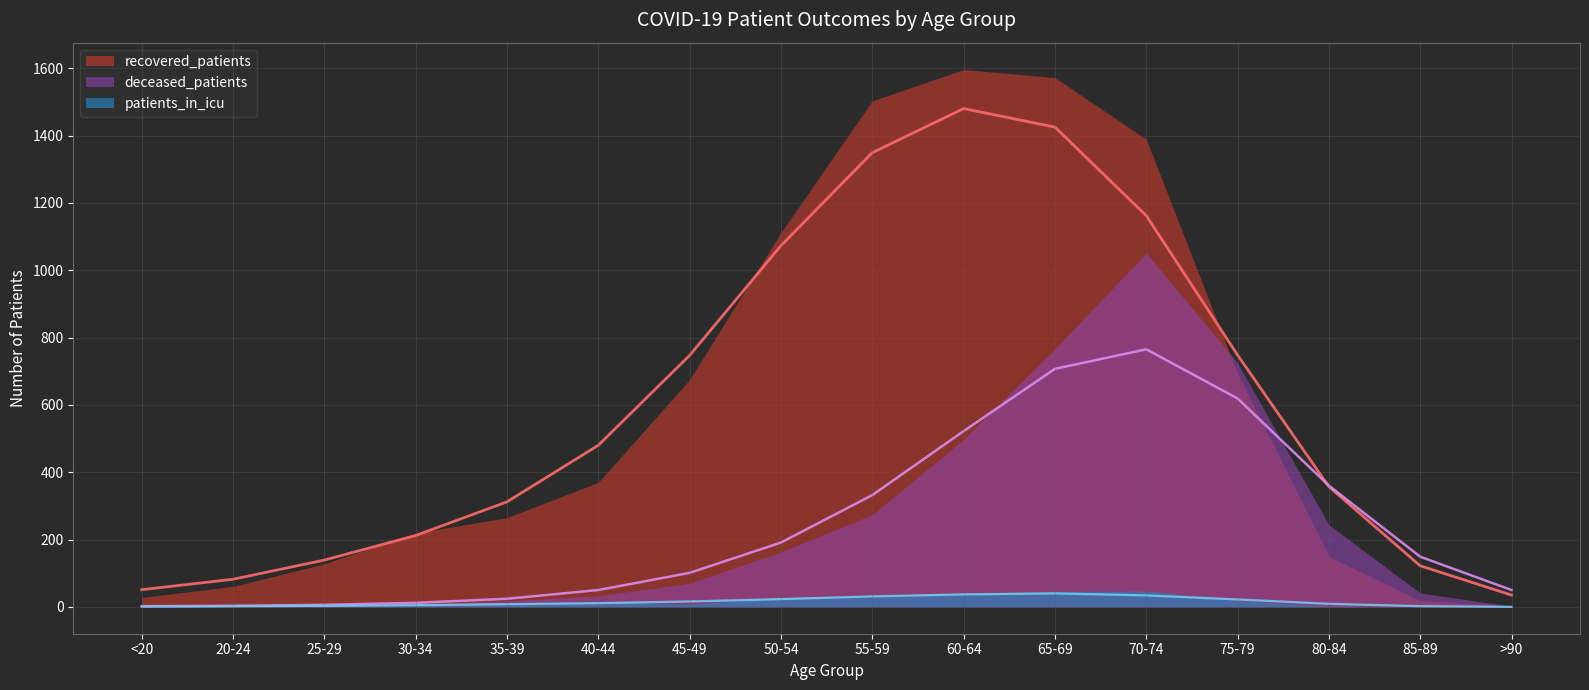

What is the approximate value of recovered_patients at 50-54?

1112